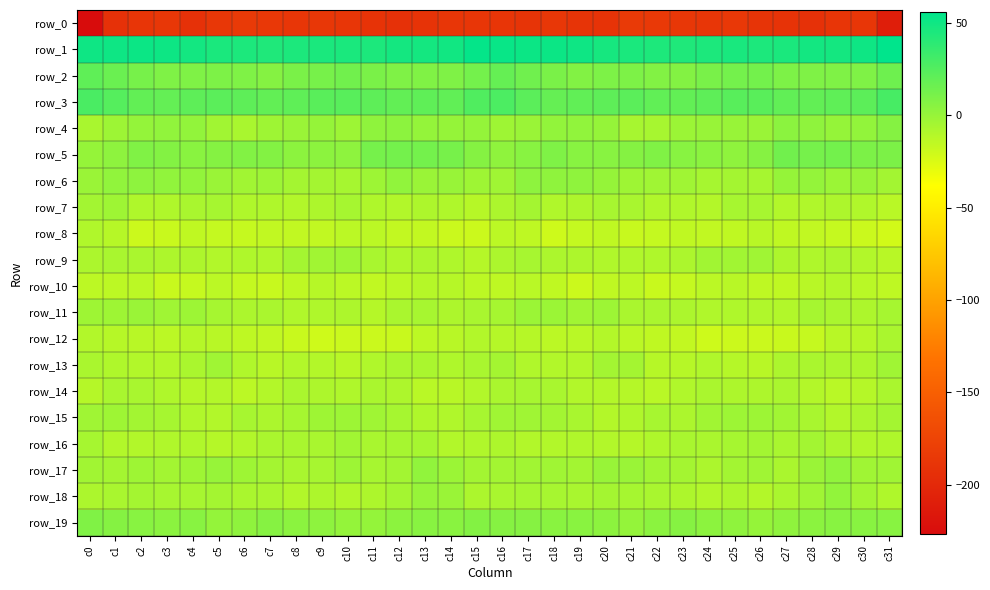

What is the difference between the highest and lowest values at c27?

236.3